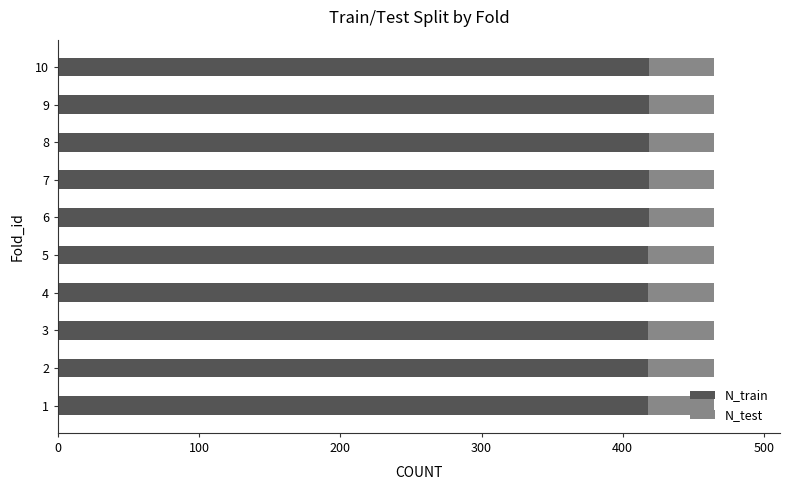

What is the sum of the N_train values at 7 and 10?

838